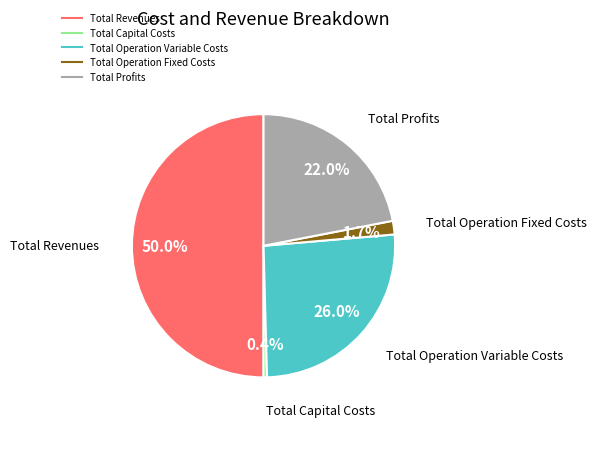

What is the smallest slice in the pie chart?

Total Capital Costs